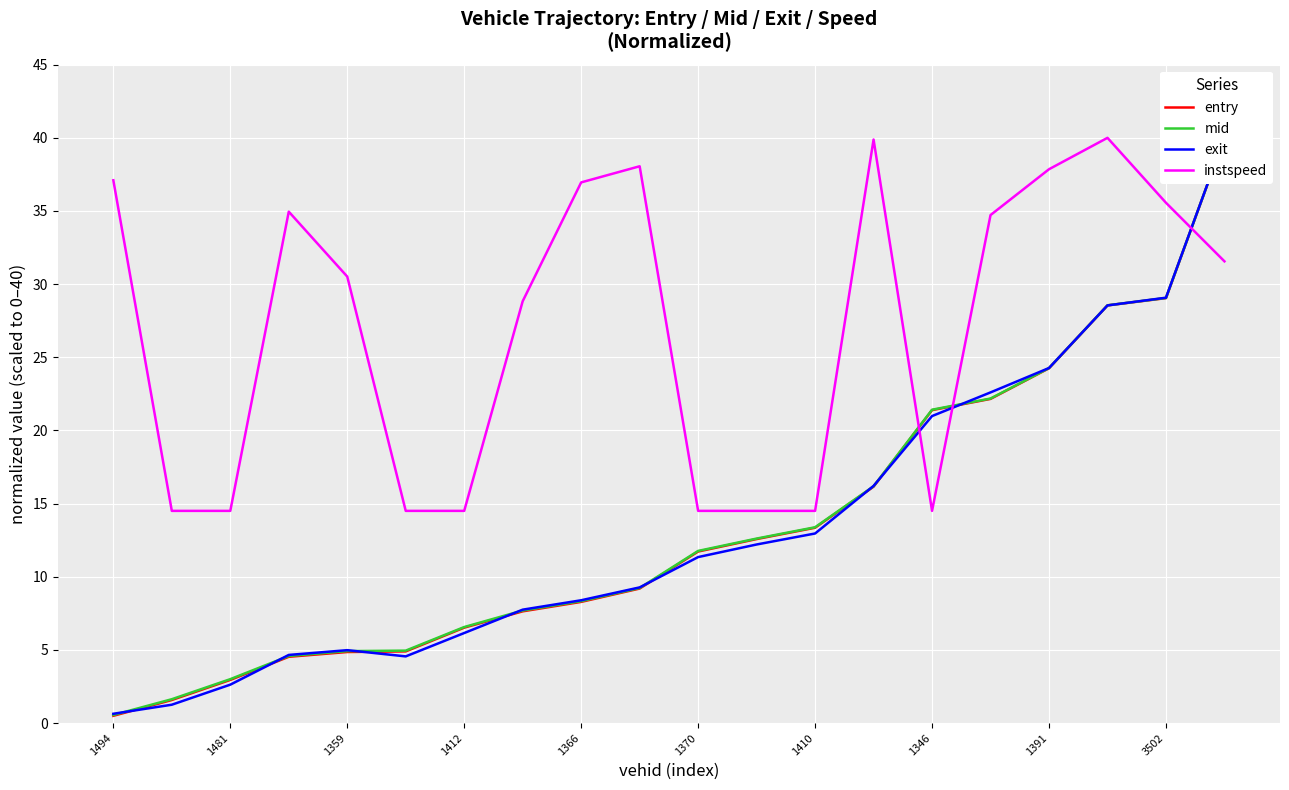

Where does the instspeed series first go above 31?

1494